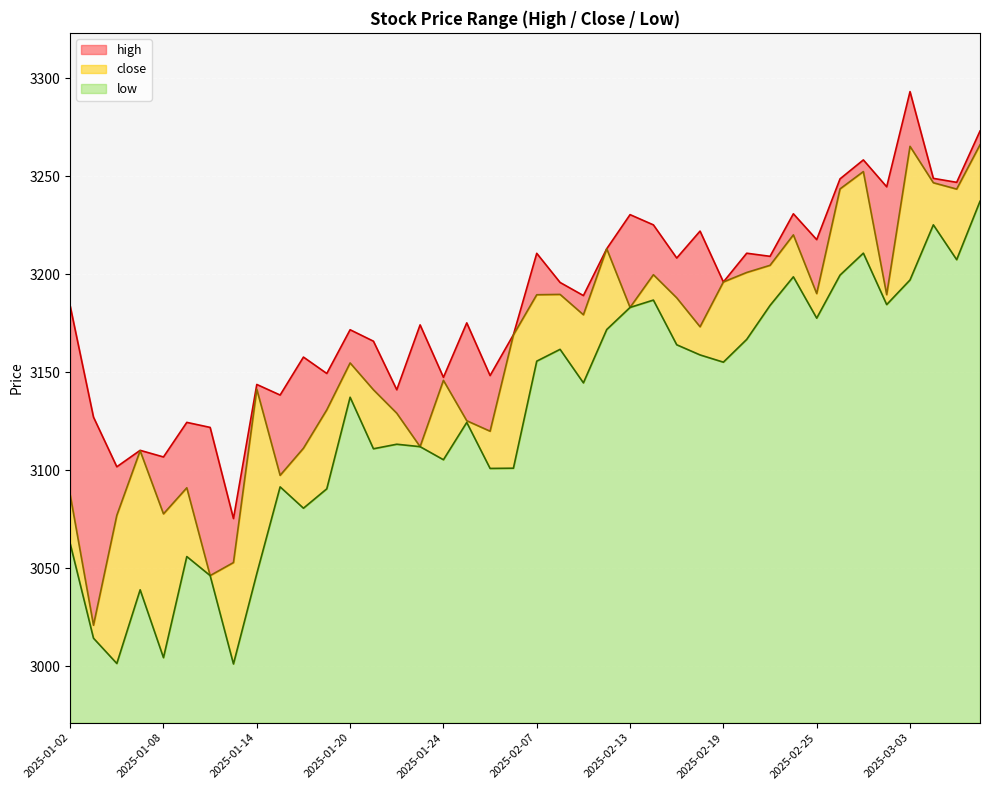

How many interior local valleys does the close series have?

12